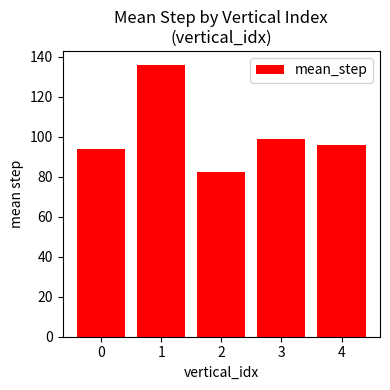

Which has a higher value, 3 or 2?

3